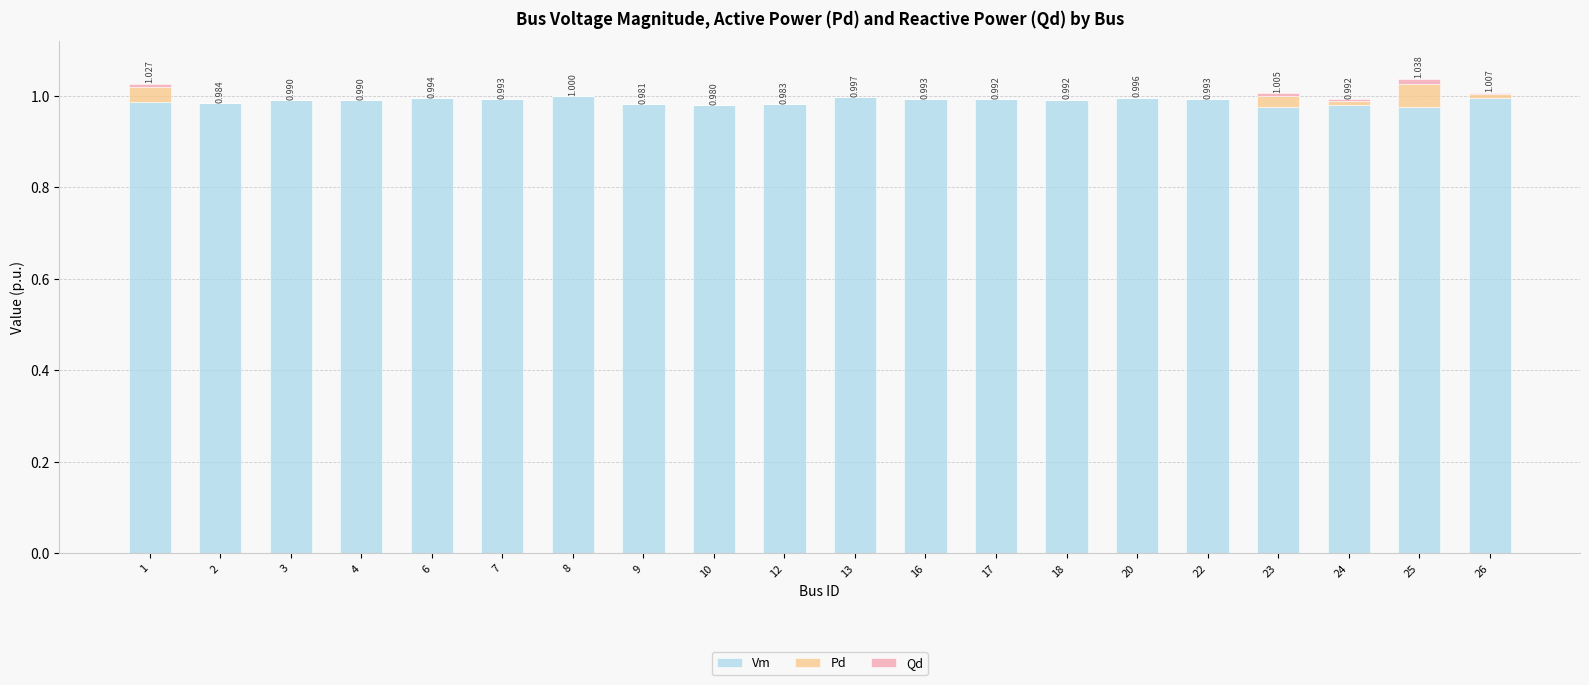

The value of Vm at 26 is 1.5. True or false?

False